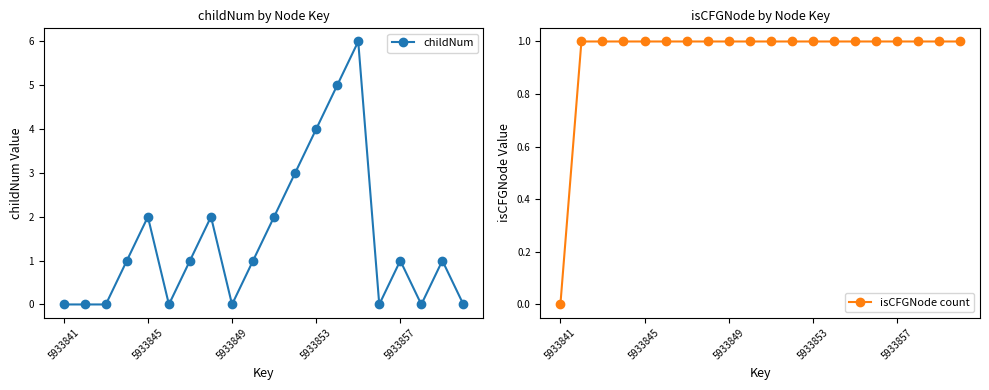

Is it true that isCFGNode count equals 1 at 5?

False